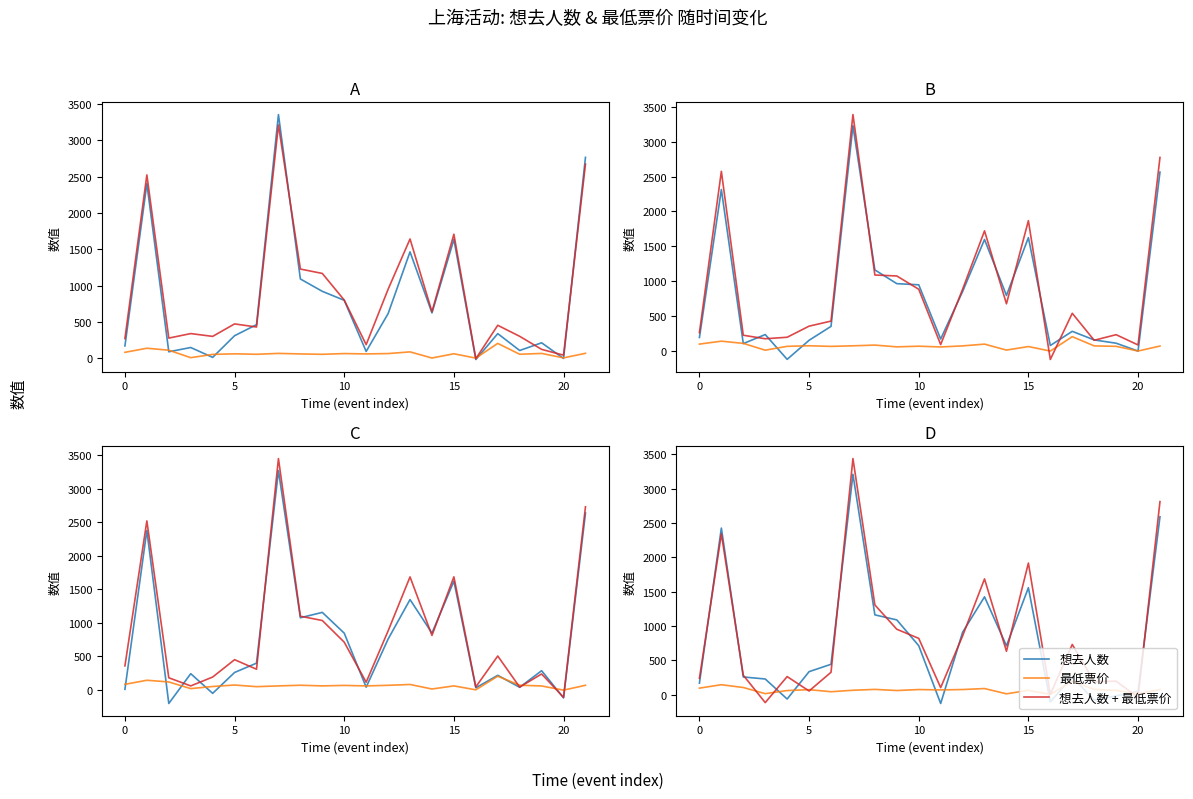

How many values in the 想去人数 + 最低票价 series exceed 630?

11